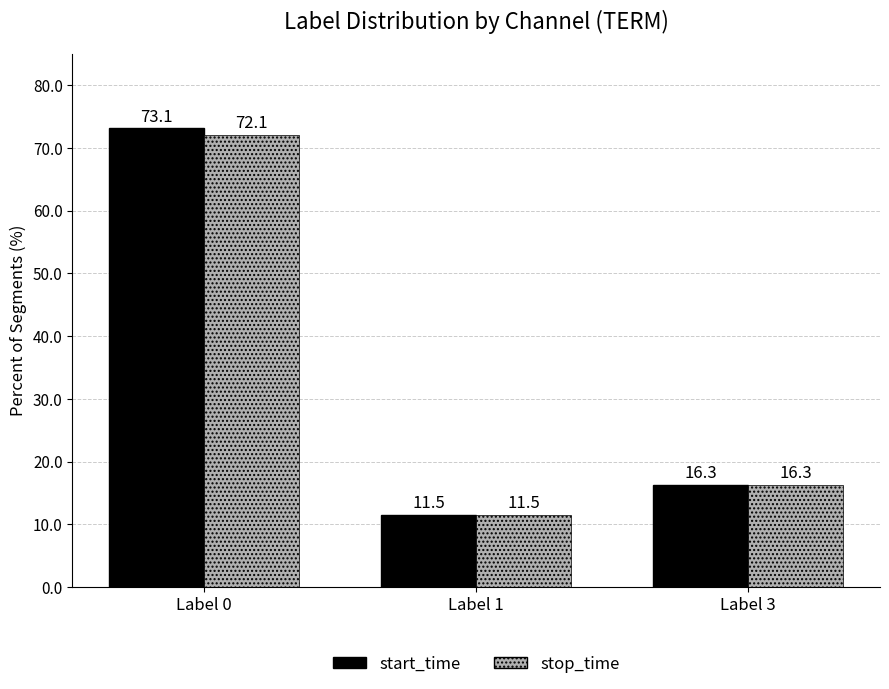

Is the value of stop_time at Label 0 greater than the value of start_time at Label 3?

Yes